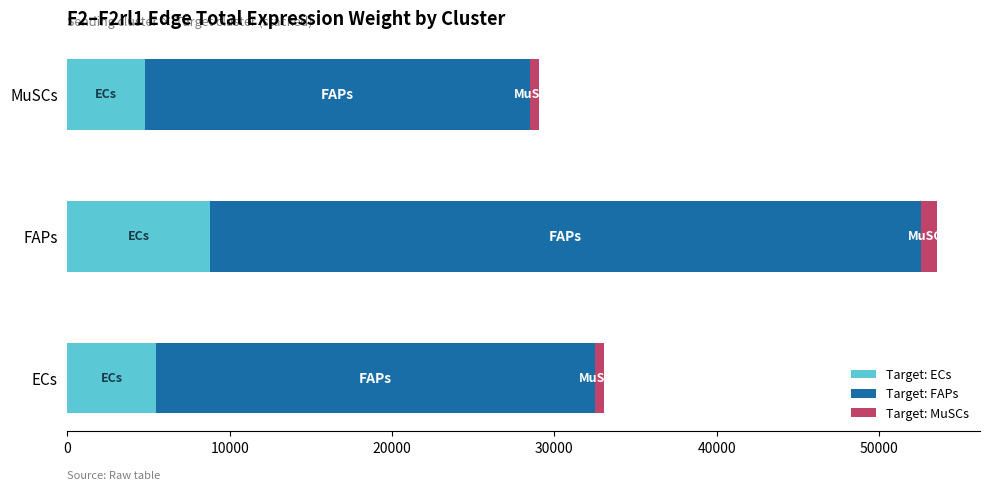

How many distinct data groups are displayed?

3